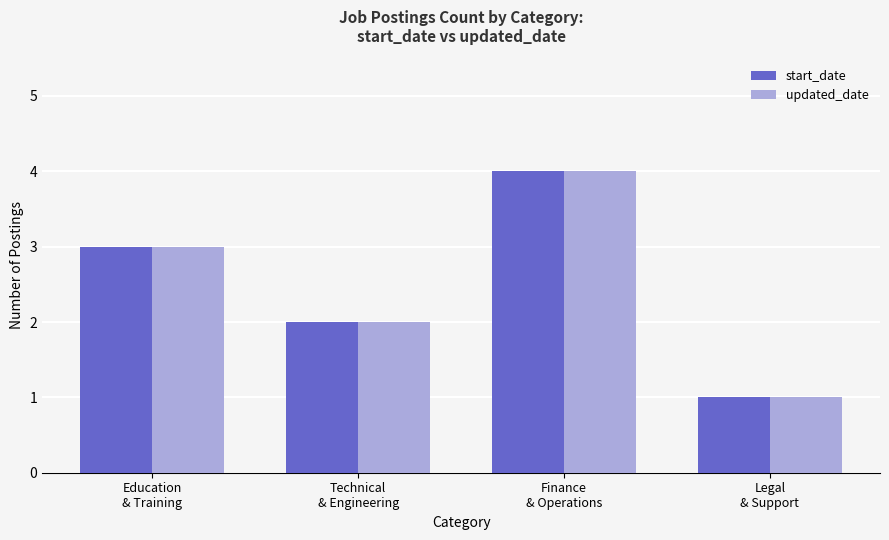

Reading left to right, list all the values displayed in this chart.

start_date: 3	2	4	1
updated_date: 3	2	4	1